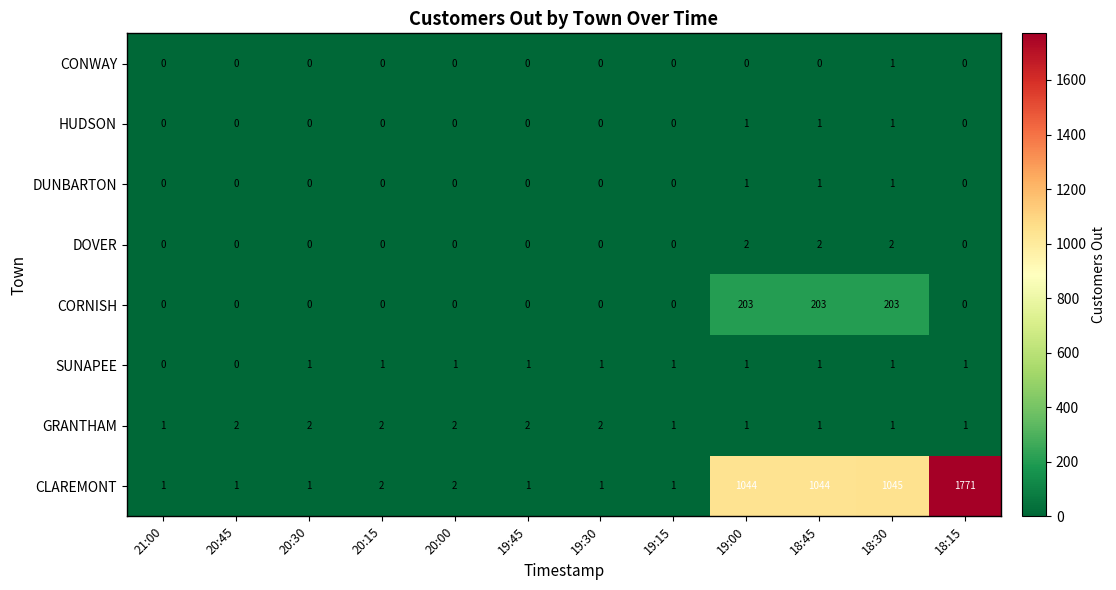

How many data points does each series have?

12